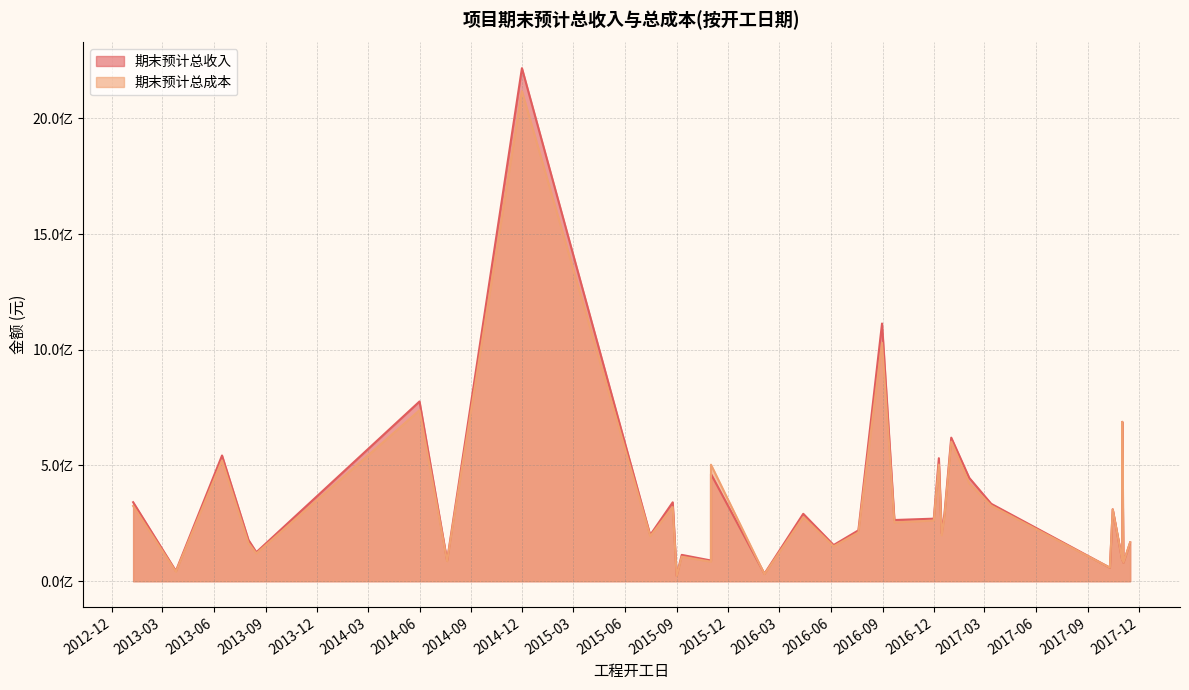

List the series in order of their peak value, lowest first.

期末预计总成本, 期末预计总收入